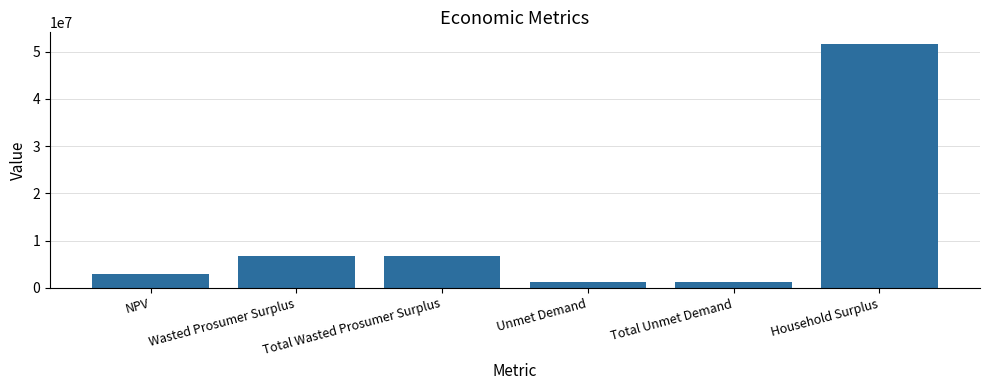

What is the difference between the maximum and minimum values?

50353025.2